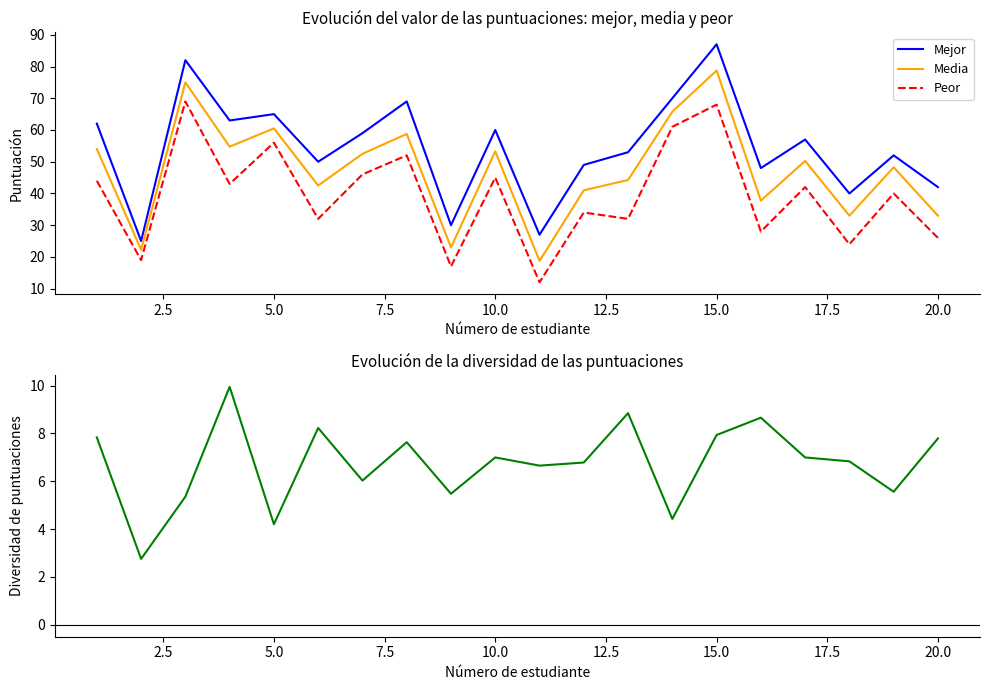

What is the greatest value displayed?

87.0